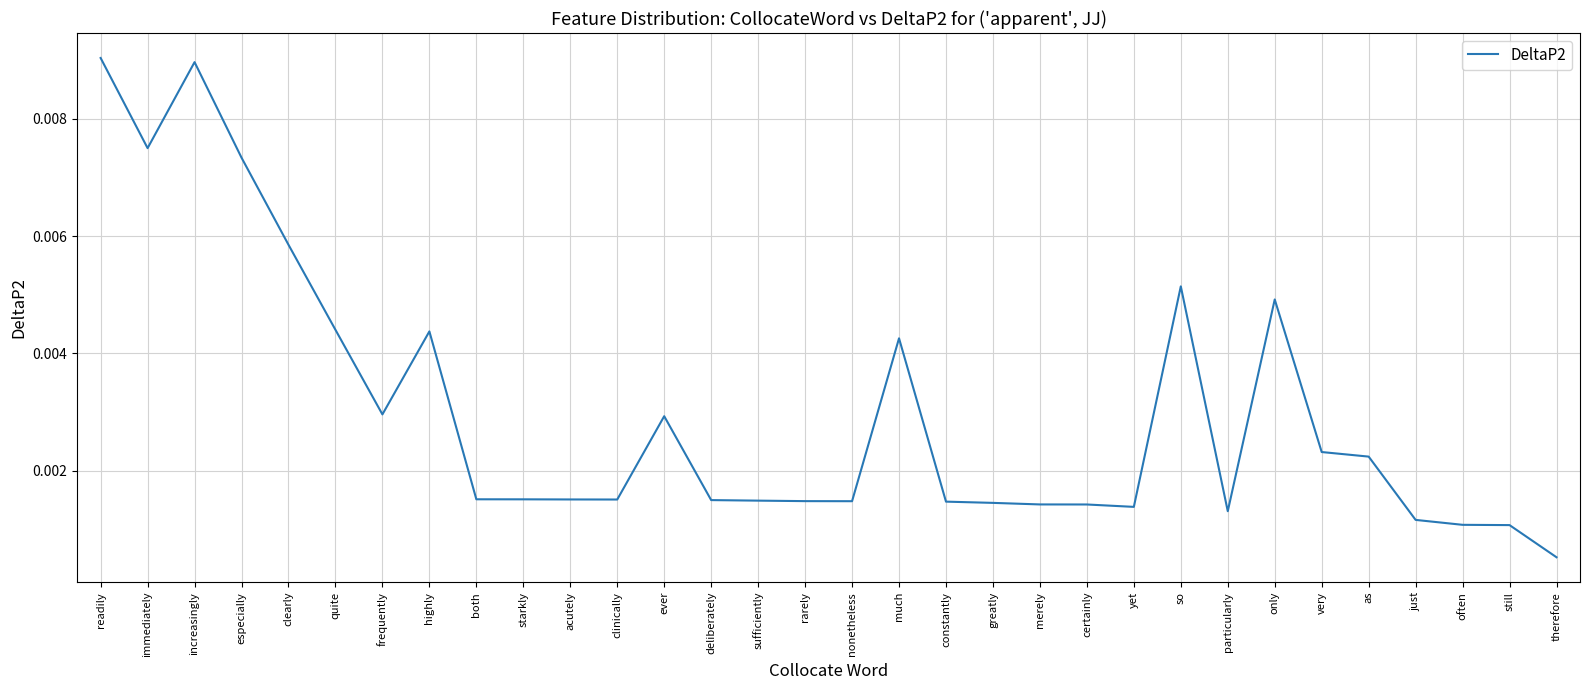

At which category does the data reach its first local peak?

increasingly